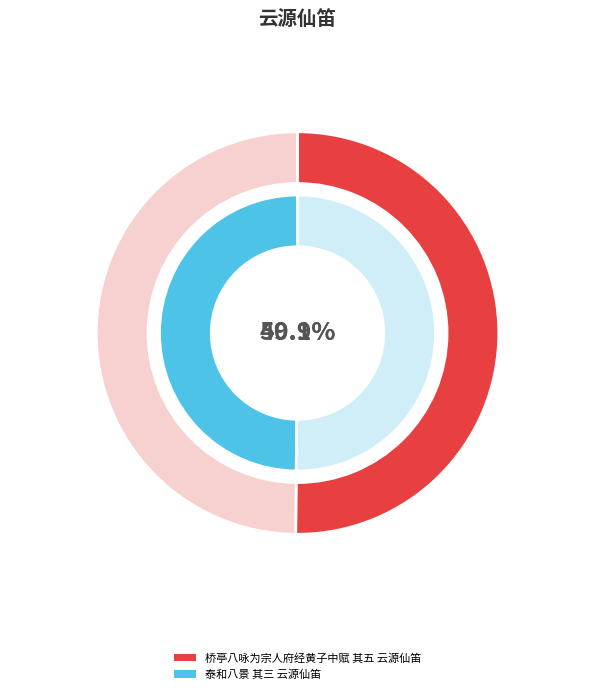

Between 桥亭八咏为宗人府经黄子中赋 其五 云源仙笛 and 泰和八景 其三 云源仙笛, which is larger?

桥亭八咏为宗人府经黄子中赋 其五 云源仙笛